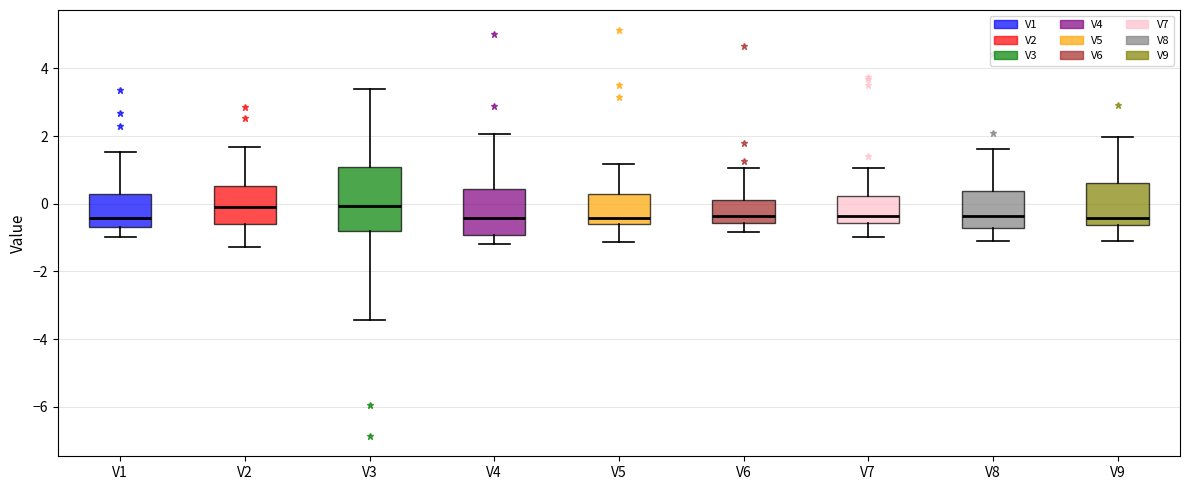

Comparing the boxes themselves (not the whiskers), which one is the tallest?

V3